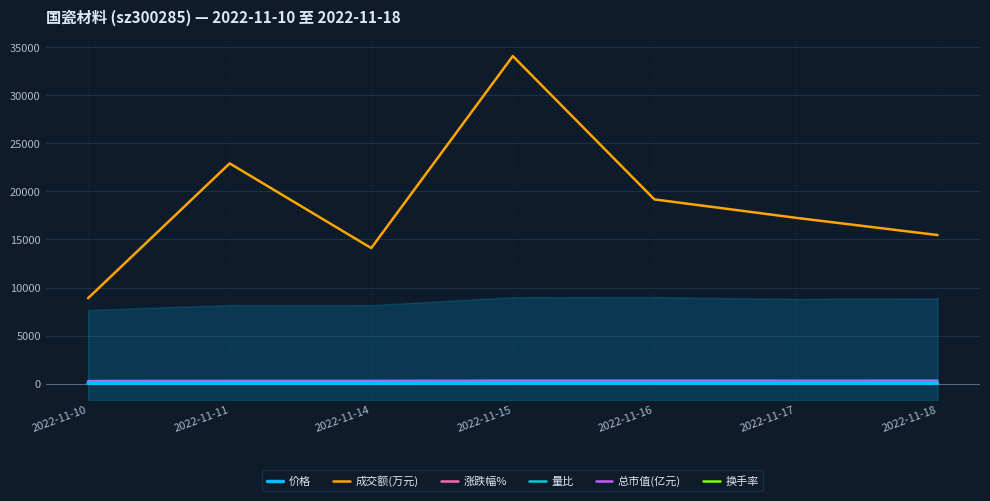

What is the total value across all series at 2022-11-18?

15796.6